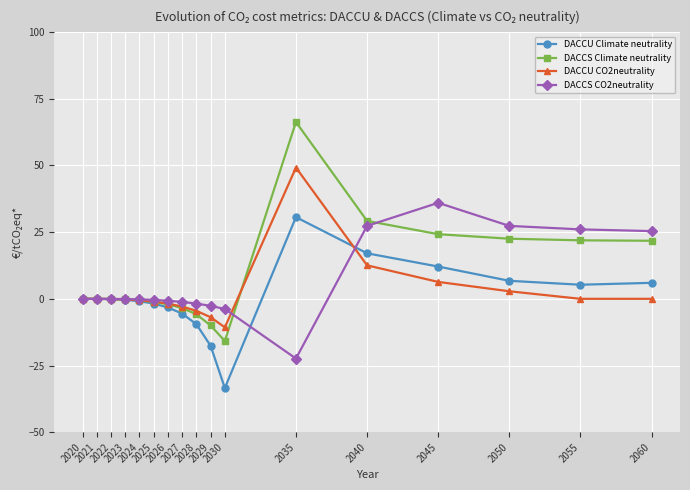

Which series has the widest spread of values?

DACCS Climate neutrality